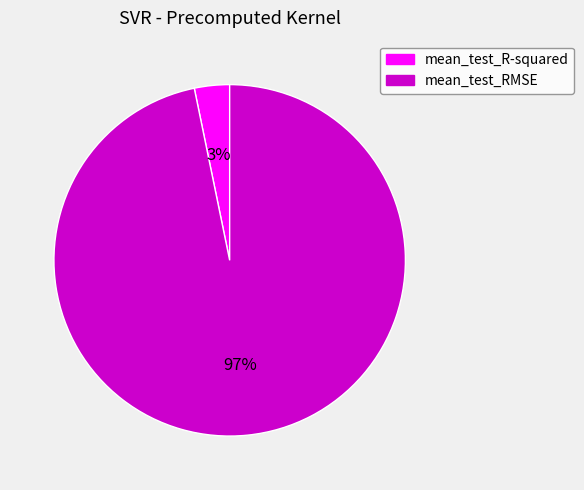

Does any single category account for the majority?

Yes